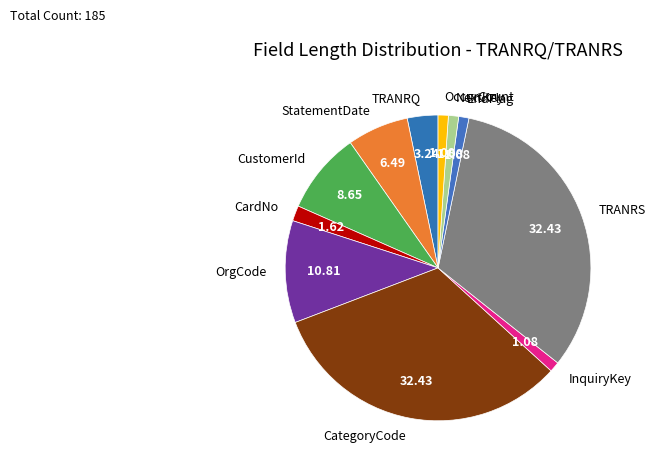

Is it true that CategoryCode is 32% of the pie?

True